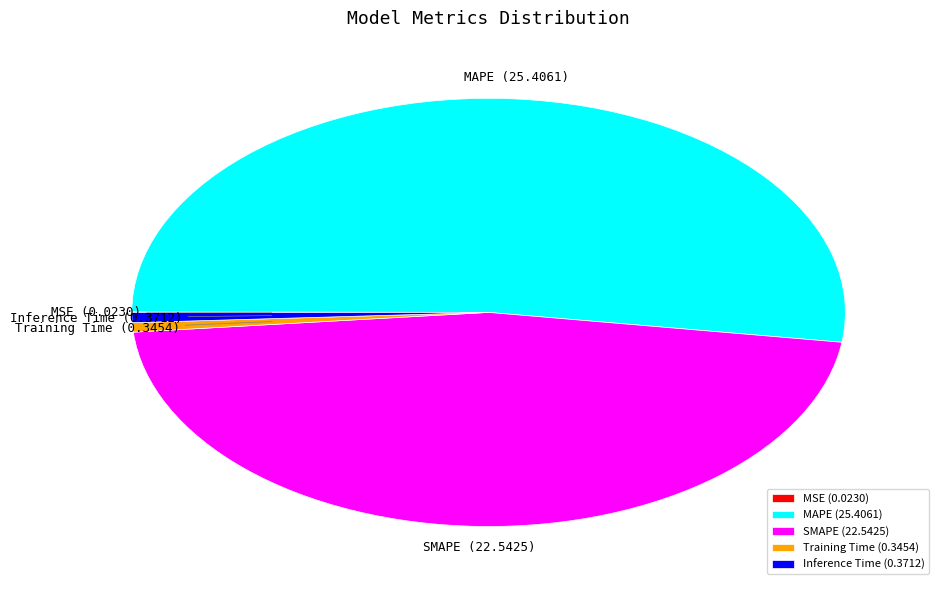

Between MAPE and Inference Time, which is larger?

MAPE